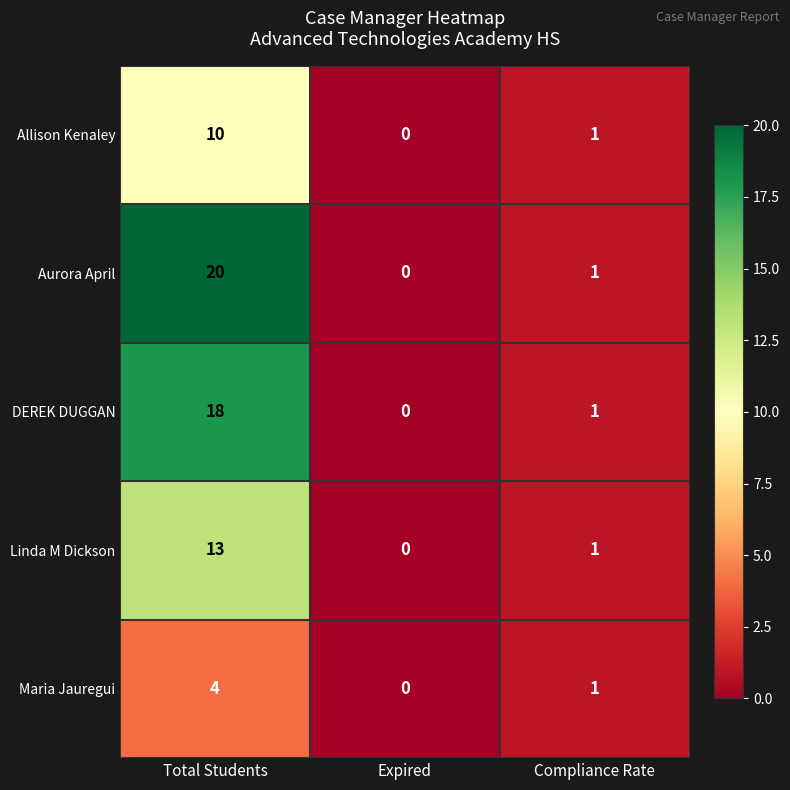

At which category is the sum across all series the highest?

Total Students